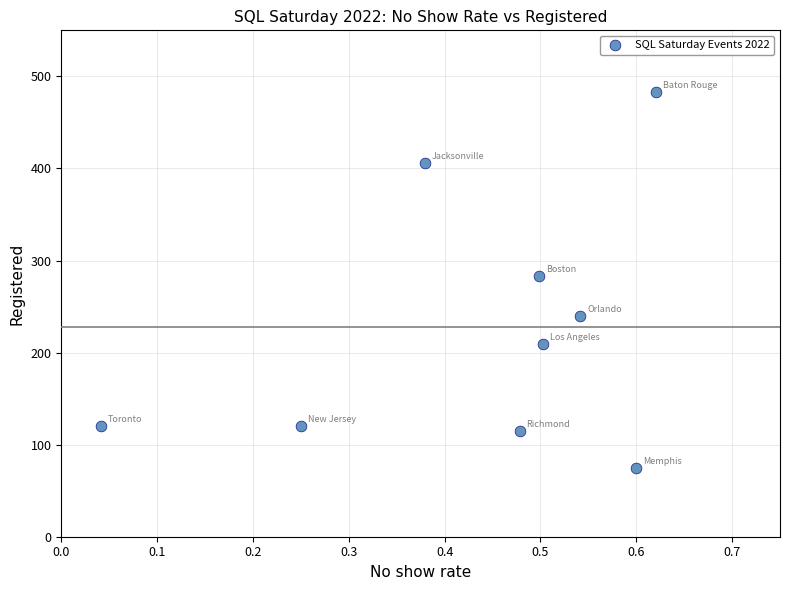

What is the range of Y values (max minus min)?

408